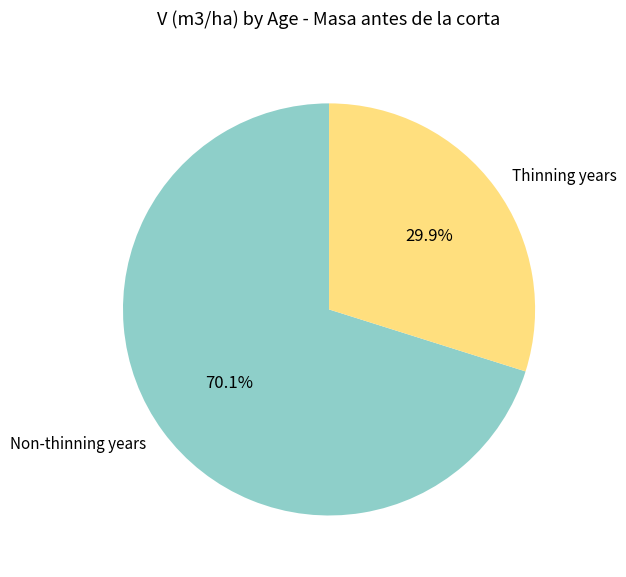

Rank the categories by value from highest to lowest.

Non-thinning years, Thinning years